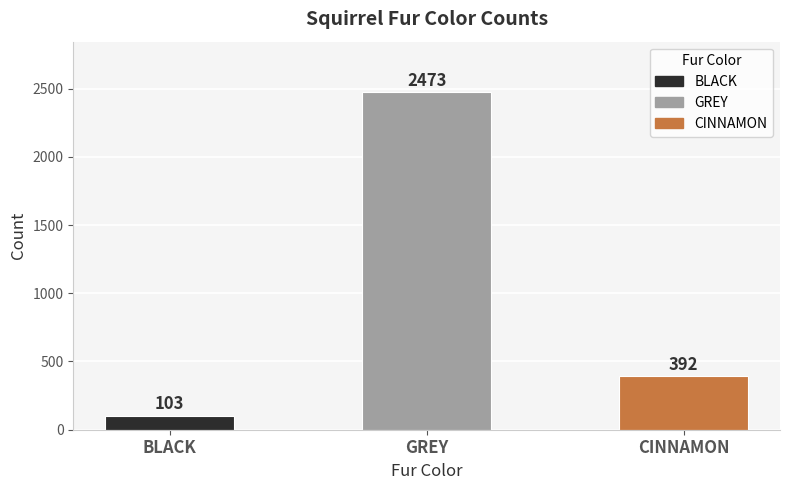

How many data points does each series have?

3